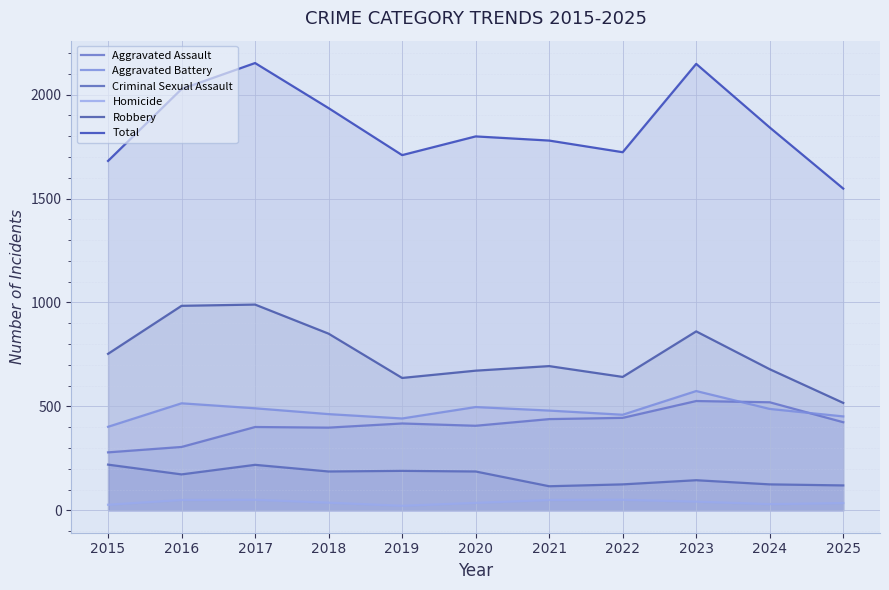

True or false: Criminal Sexual Assault has more than 0 points higher than both neighbors.

True